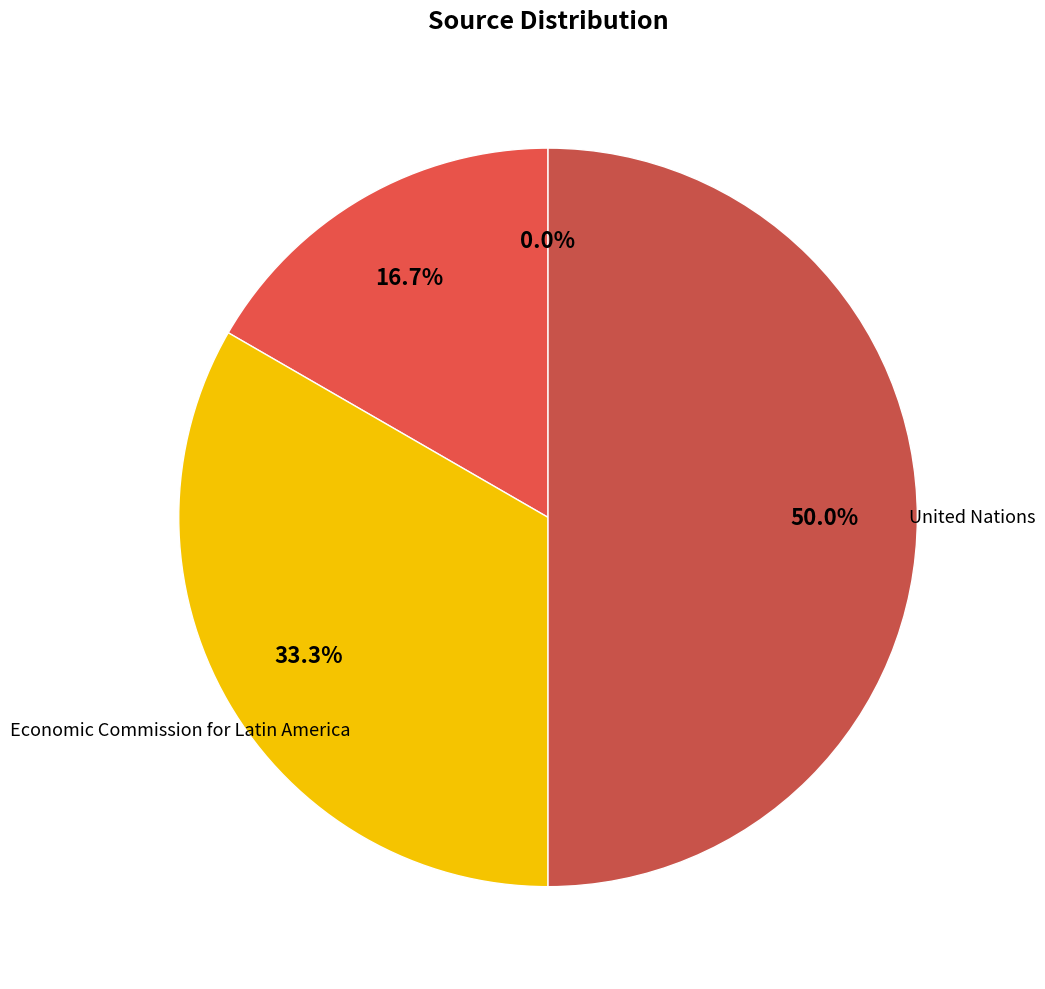

To the nearest percent, what is the combined percentage of CEPALSTAT and 2024-11-25?

17%